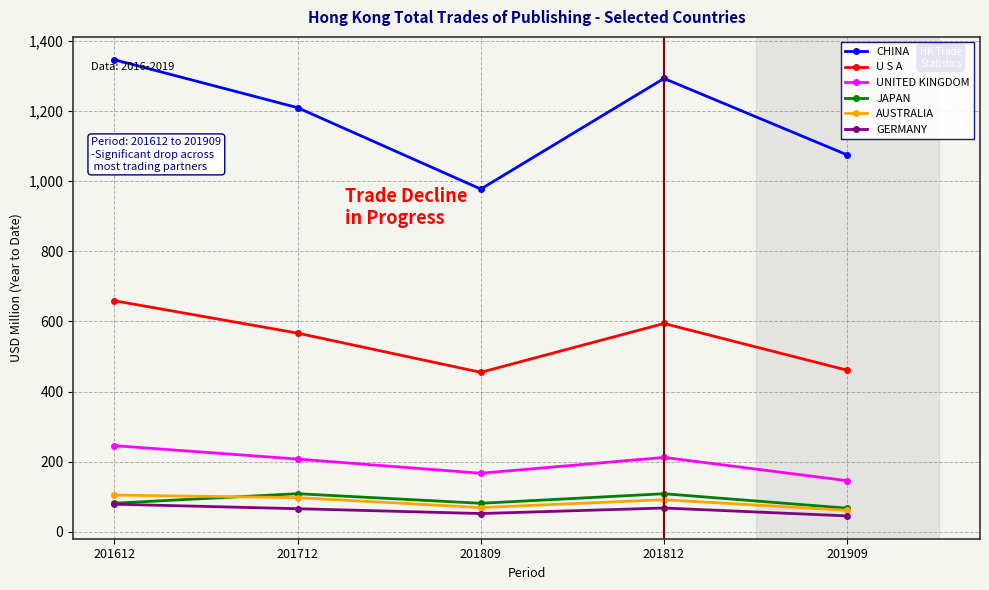

True or false: GERMANY has more than 2 points higher than both neighbors.

False